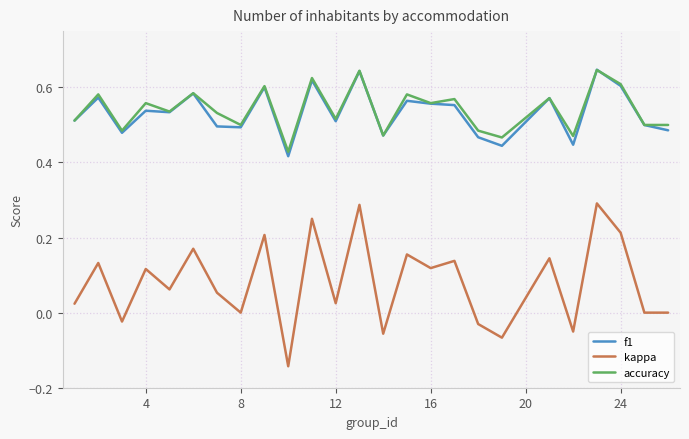

What is the sum of all f1 values?

13.3